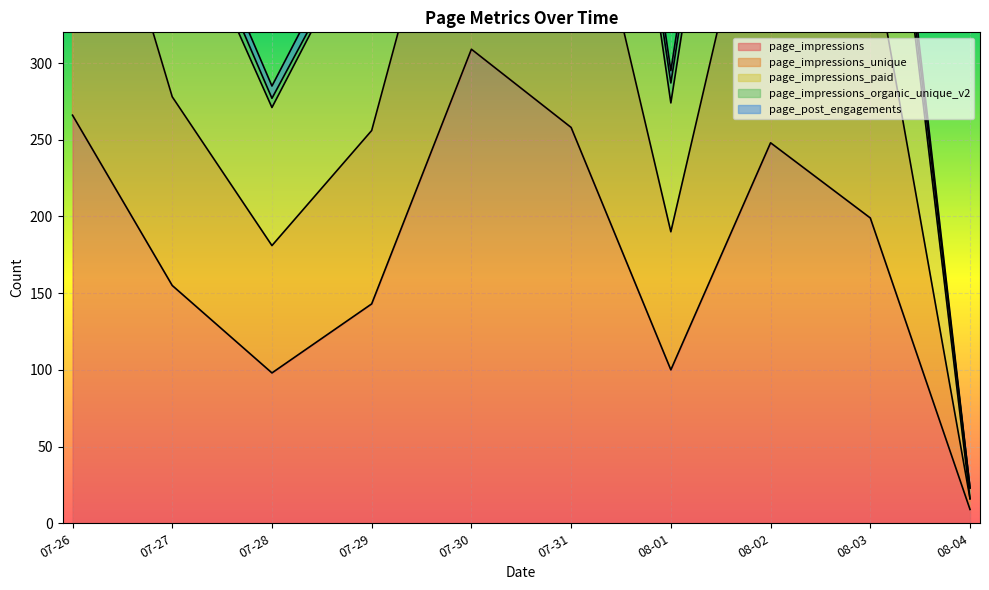

Which category has the lowest value in the page_impressions series?

08-04